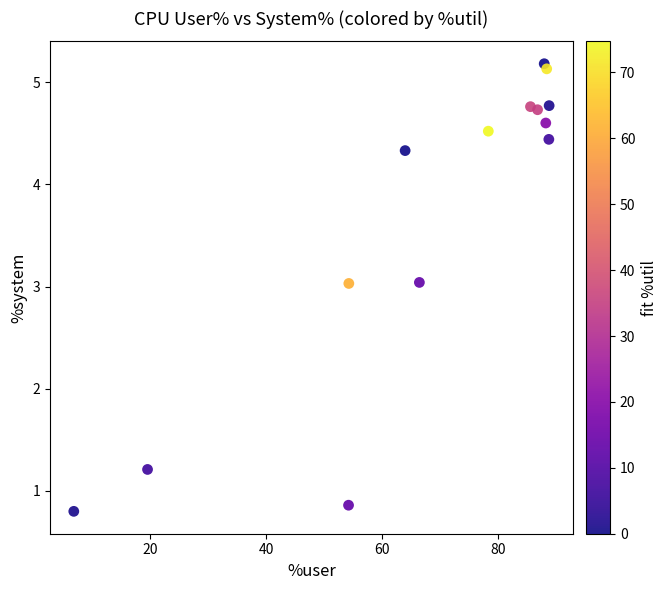

What Y value in the scatter plot is closest to 2?

1.2